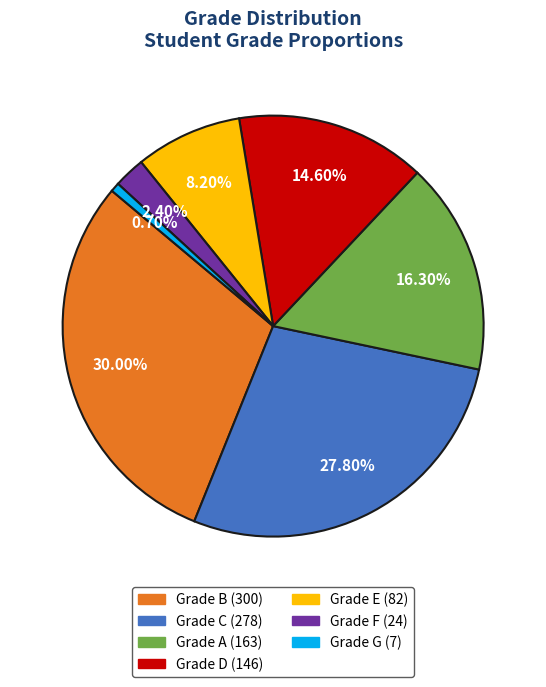

Is there any slice that represents more than half of the pie?

No